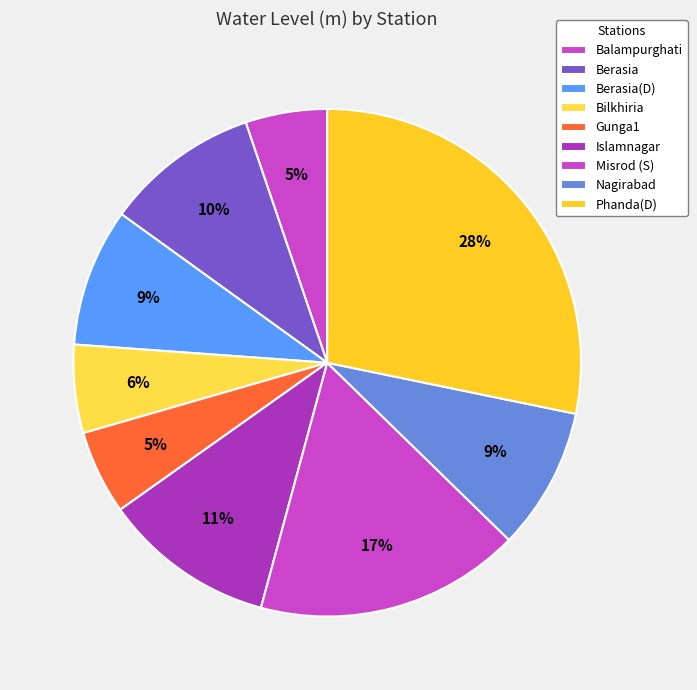

True or false: Misrod (S) accounts for 17% of the total.

True